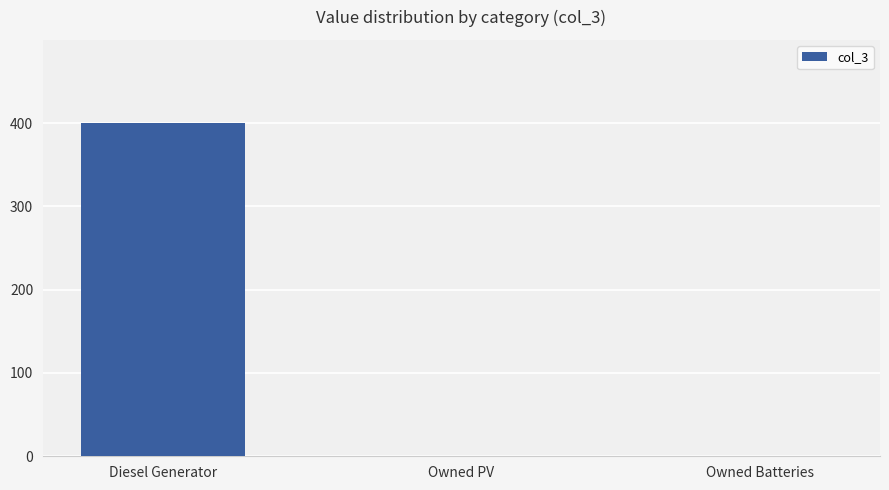

Which category has the highest value across all series?

Diesel Generator